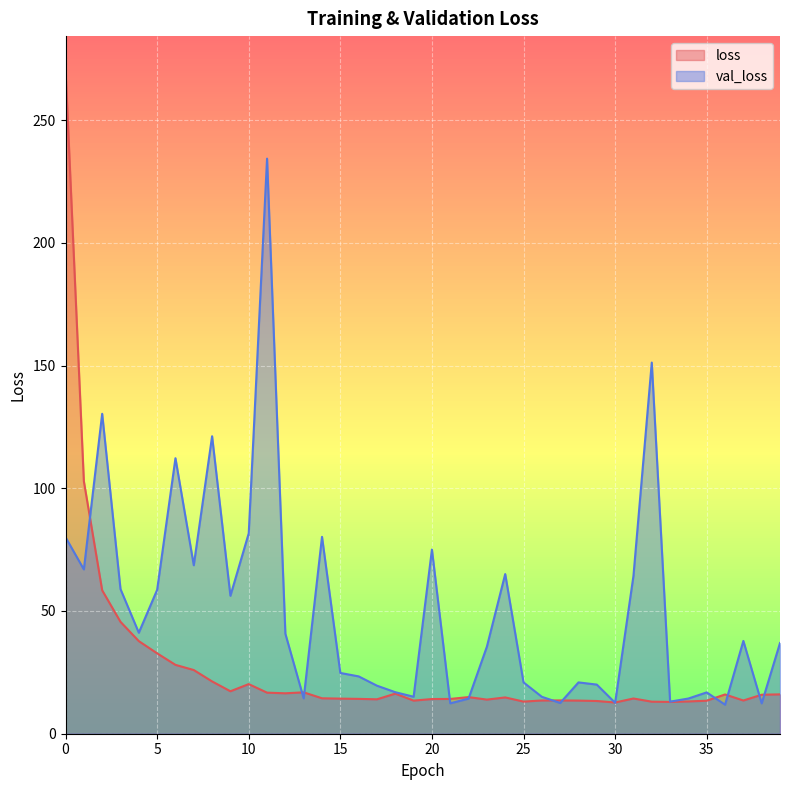

At which label is val_loss closest to 123?

8